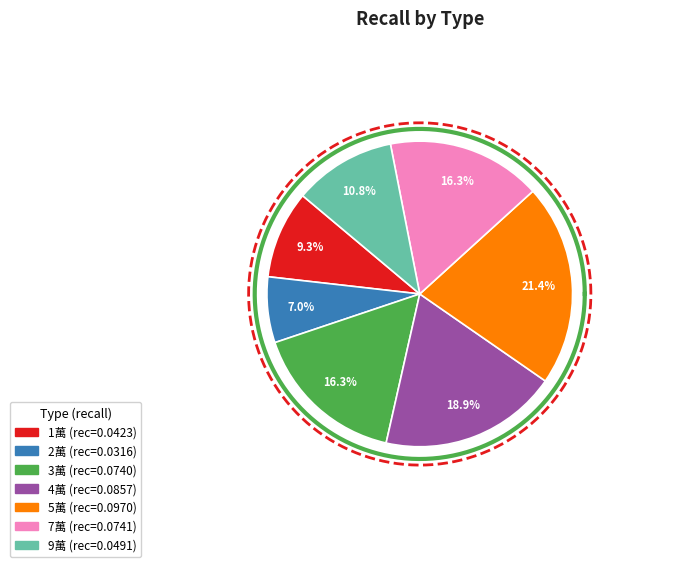

What is the total percentage of 8萬 and 2萬?

7.0%